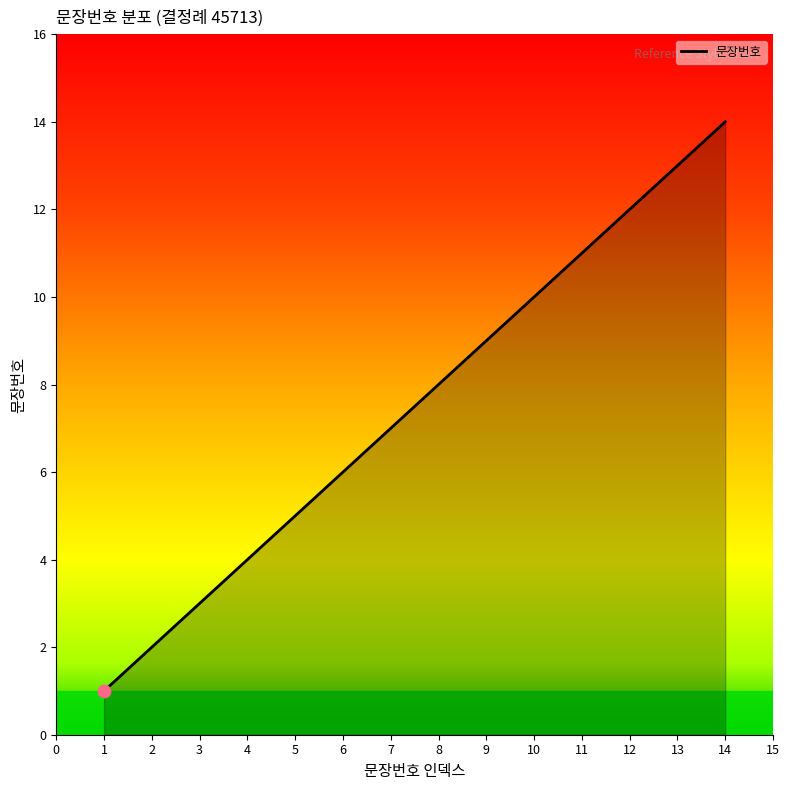

Approximately how many times larger is the value at 6 compared to 13?

0.5